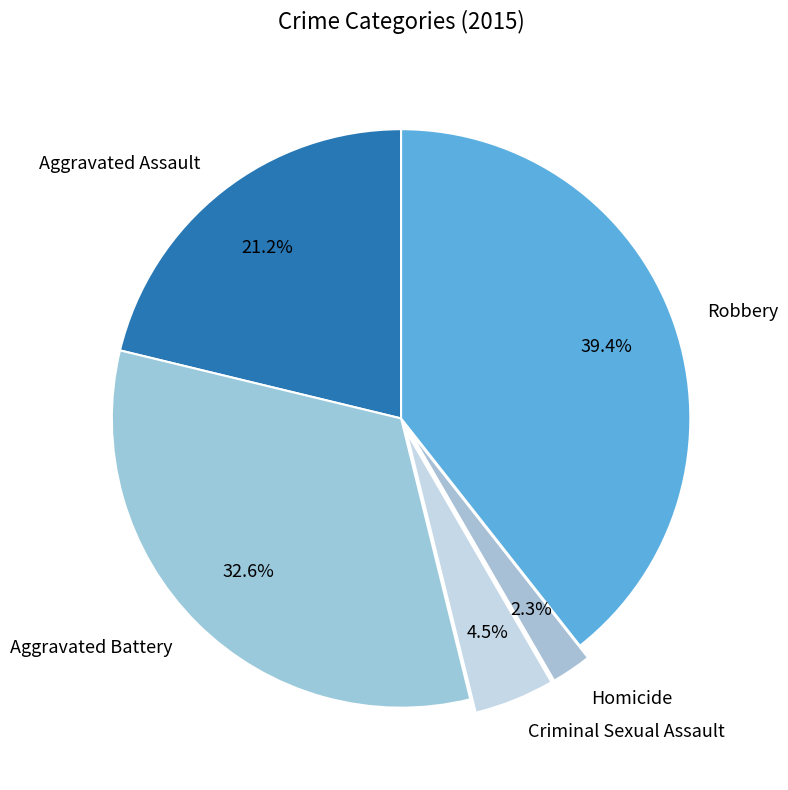

Does Homicide represent more than half of the total?

No